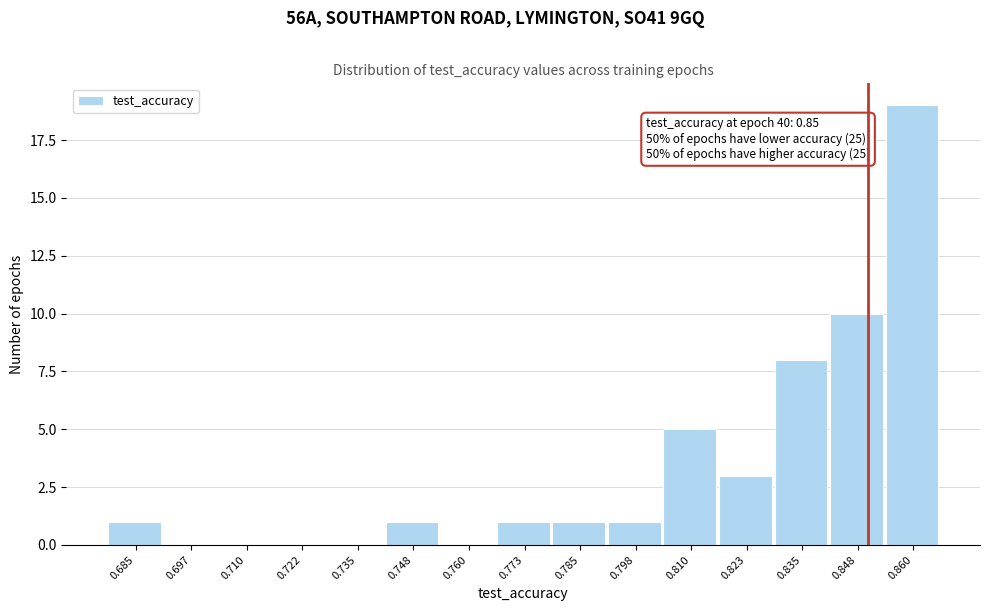

Which range on the x-axis has the tallest bar?

0.854 to 0.866